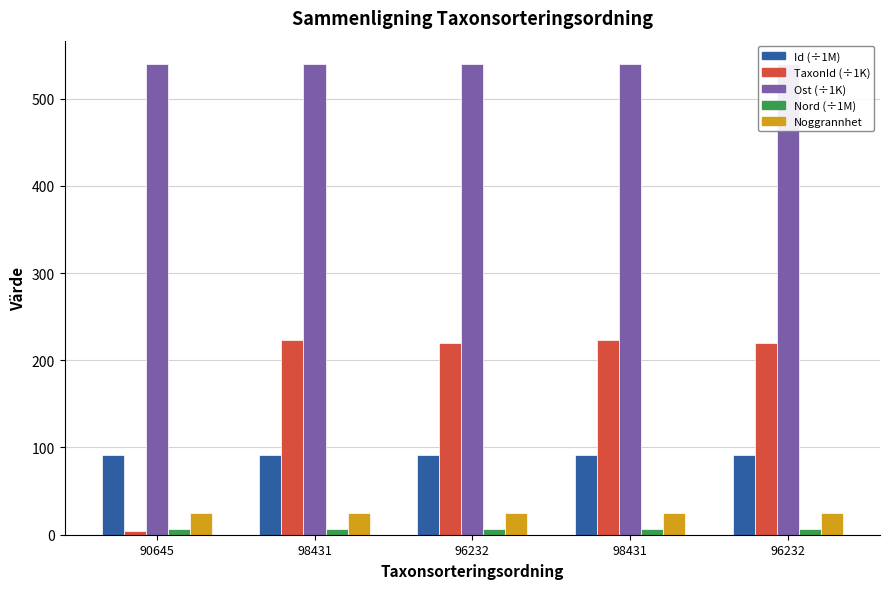

What is the total value across all series at 98431?

885.2